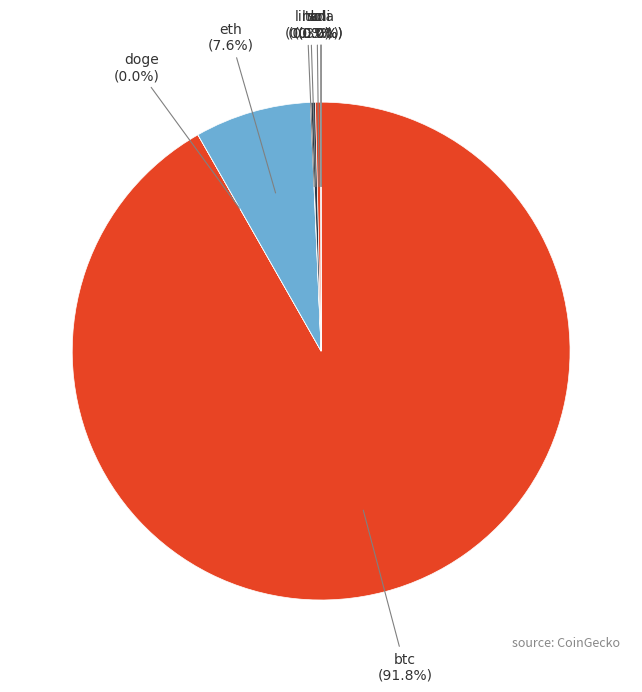

What percentage is NOT represented by btc?

8.2%